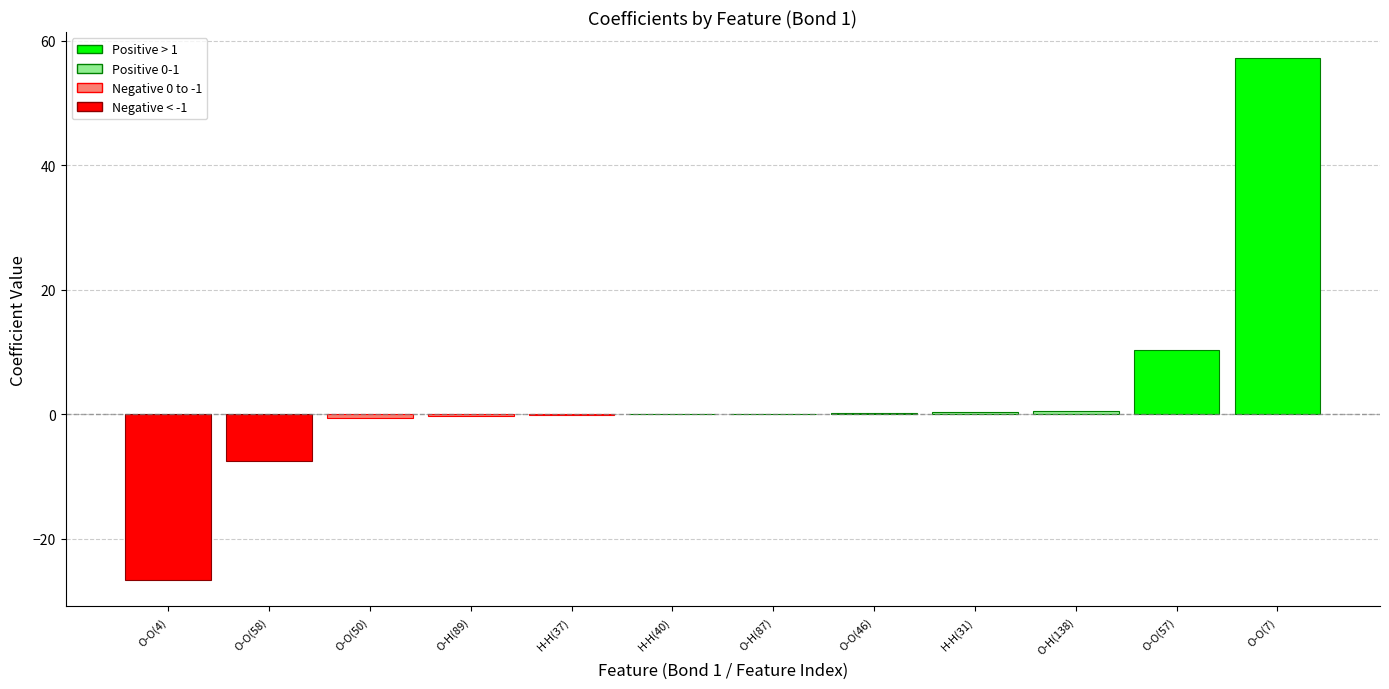

Read the value at O-O(4).

-26.7